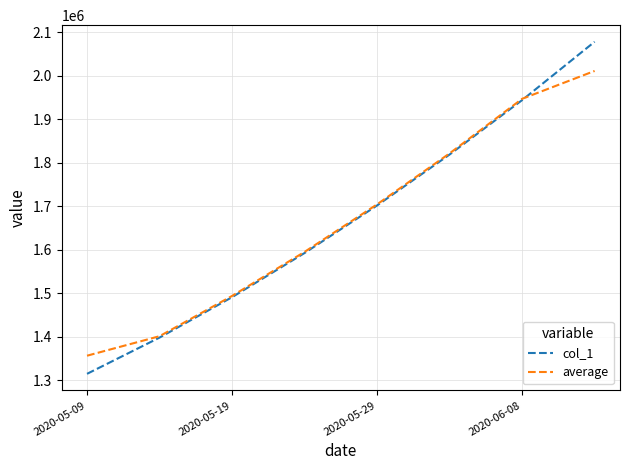

Which series has the widest spread of values?

col_1